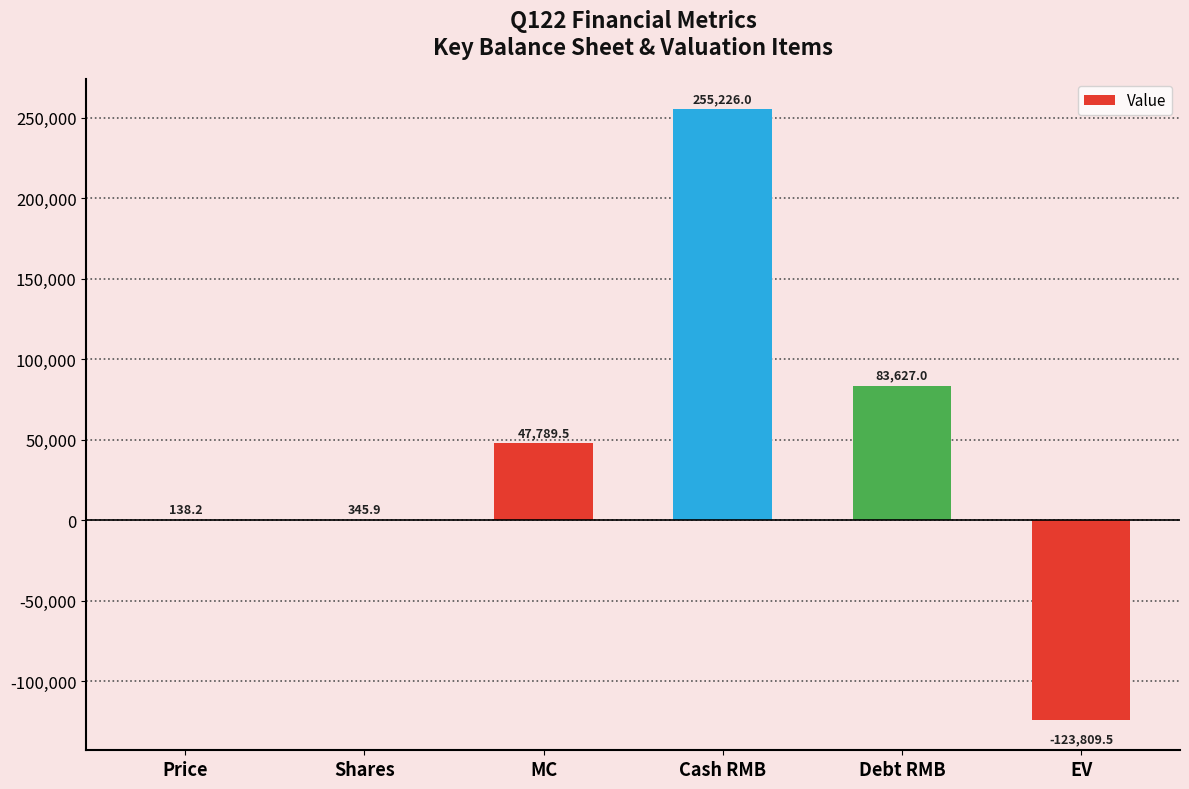

Reading right to left, list all the values displayed in this chart.

EV=-123809.5	Debt RMB=83627.0	Cash RMB=255226.0	MC=47789.5	Shares=345.9	Price=138.2